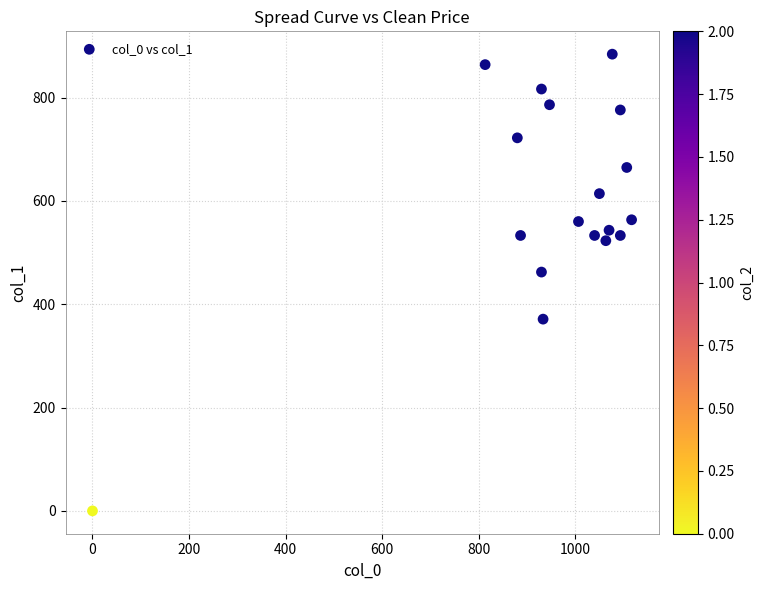

What is the range of X values (max minus min)?

1116.7